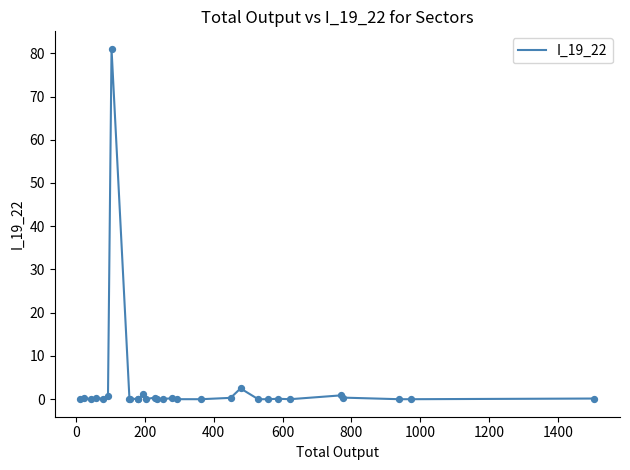

What is the maximum value shown in the chart?

81.0